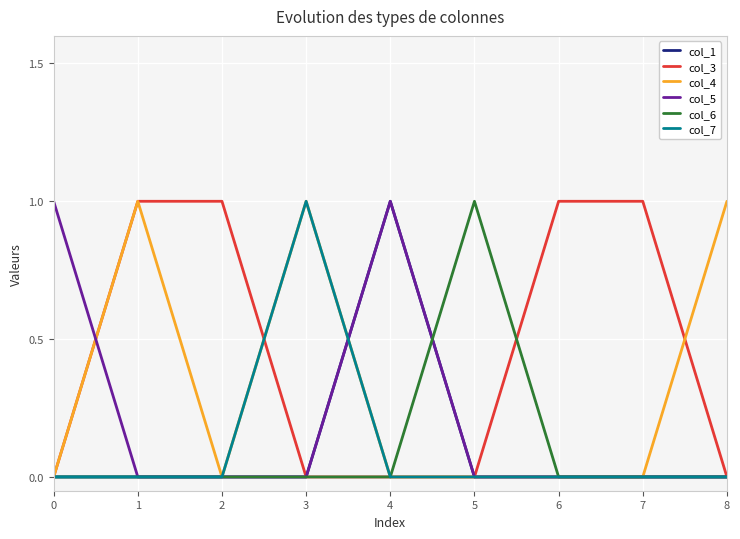

Is this an area chart (filled region under the line)?

No